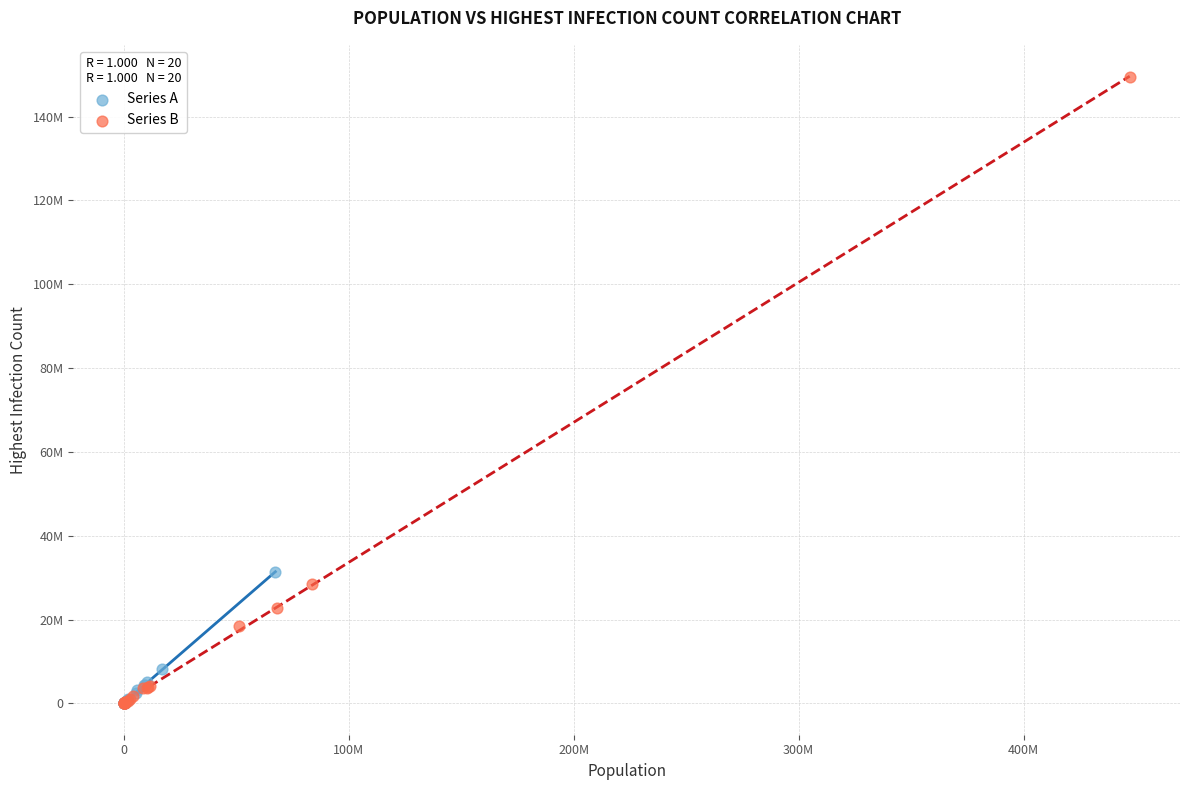

Which series has the widest spread of Y values?

Series B